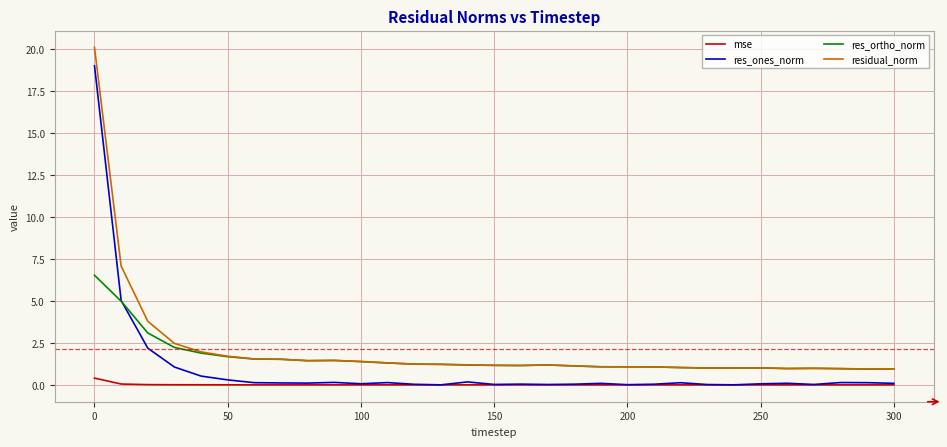

True or false: mse and residual_norm intersect in this chart.

False